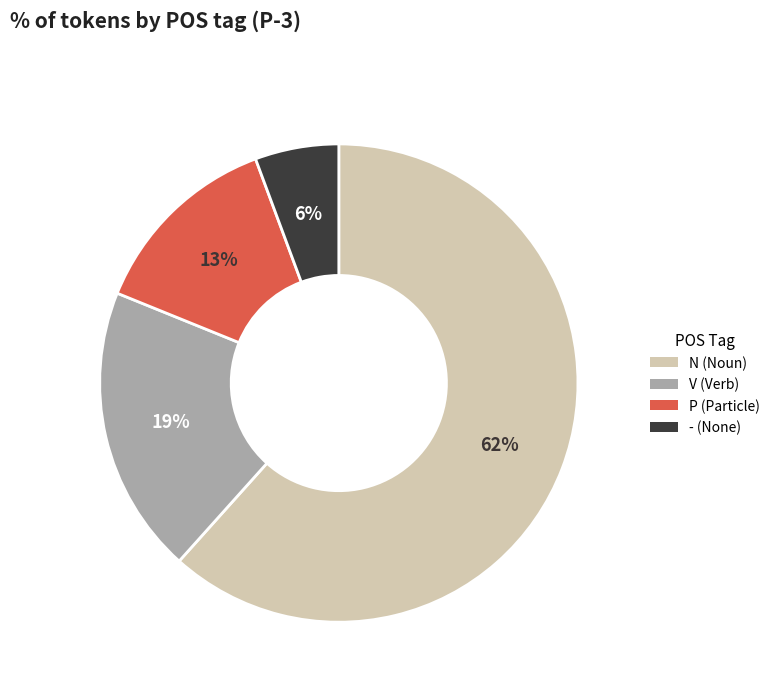

To the nearest percent, what is the difference between the P and V slice percentages?

6%